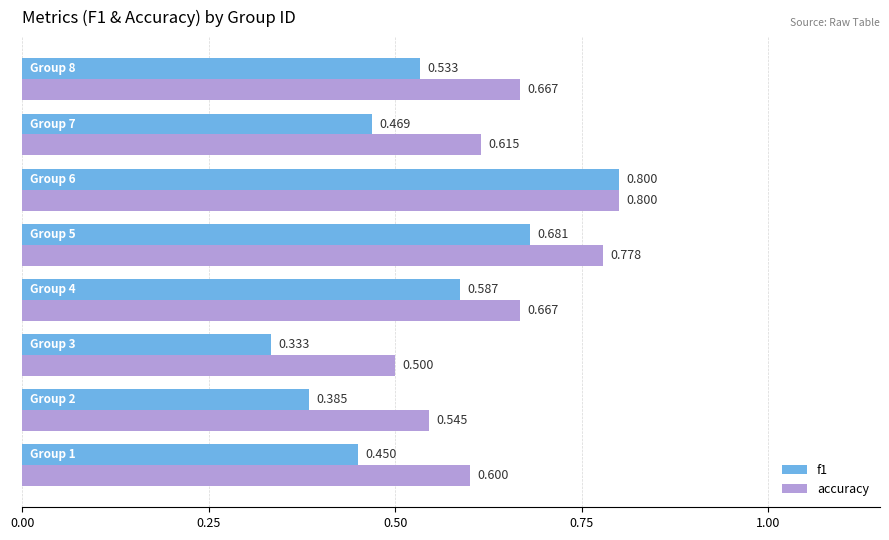

Which series has the largest total across all categories?

accuracy